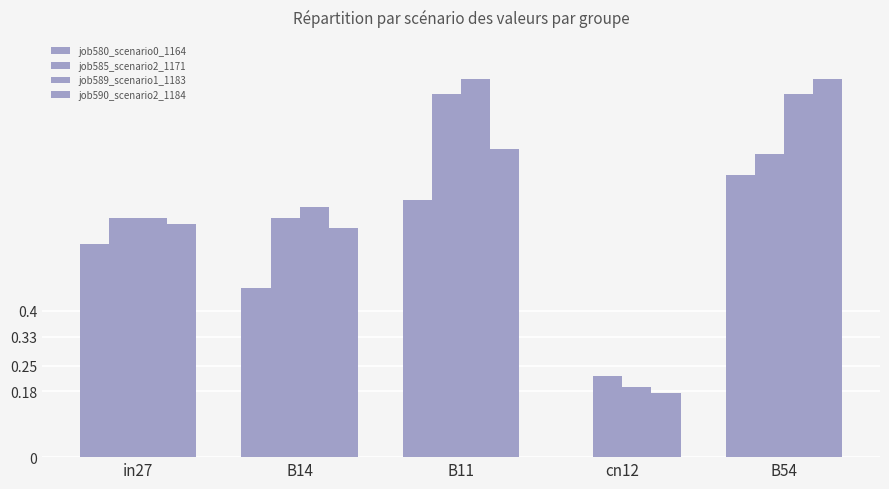

Does the chart contain stacked bars?

No